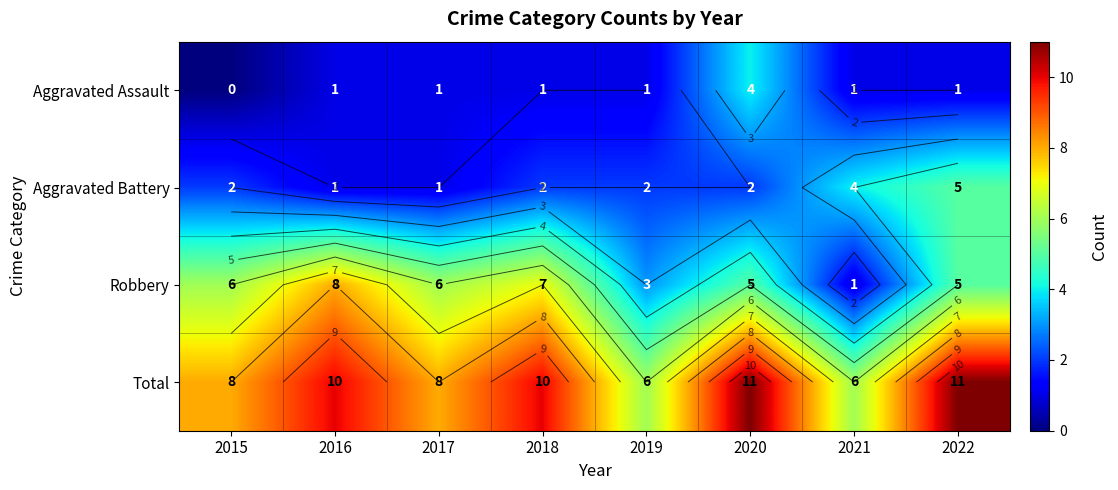

How many values in the Robbery series are below 6?

4